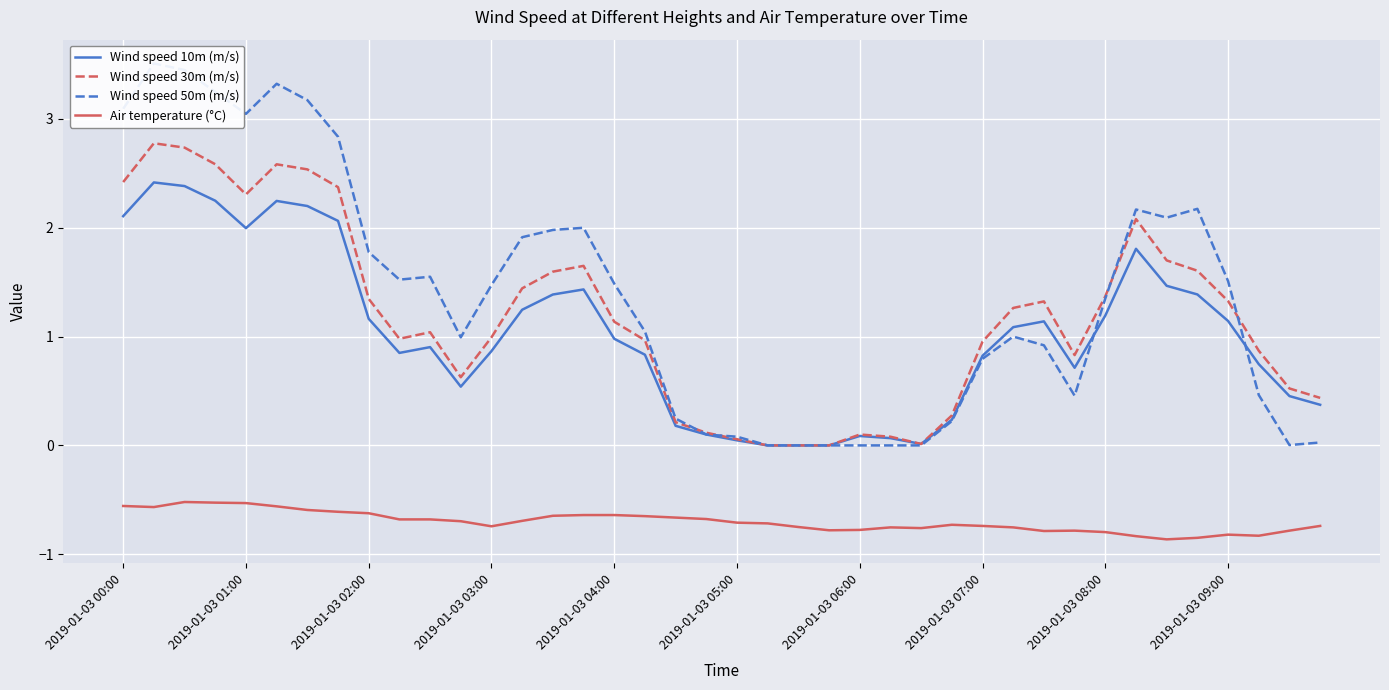

Read the Wind speed 10m (m/s) value at 30.

1.1